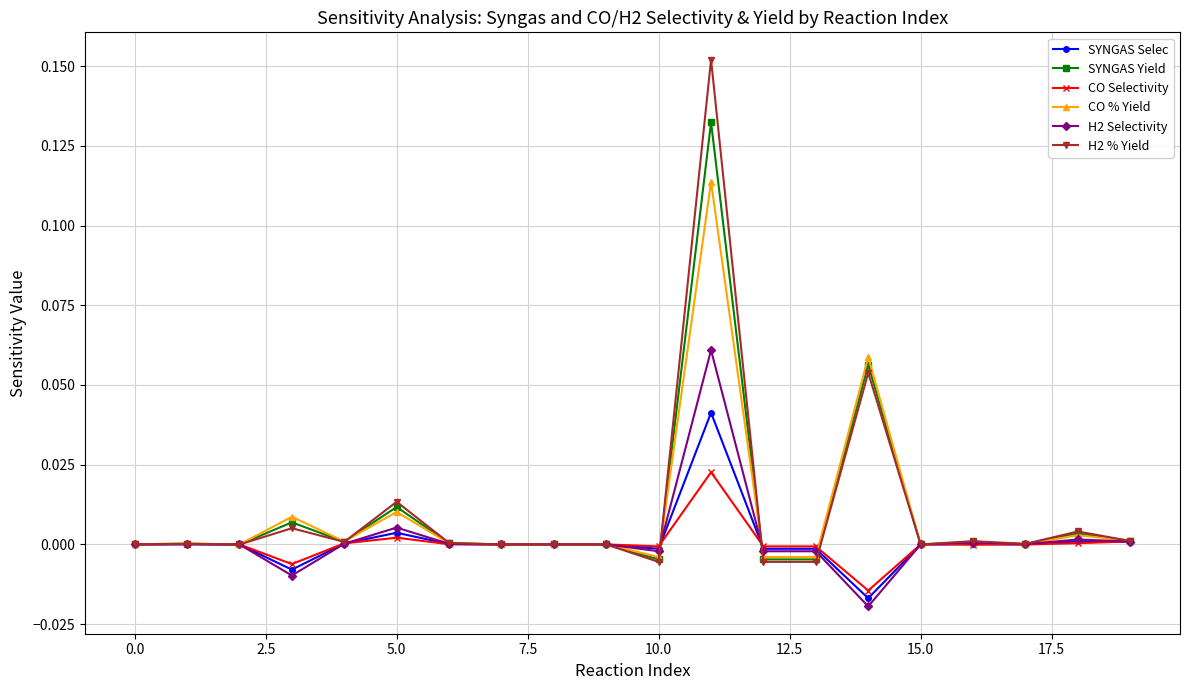

True or false: CO % Yield has more than 0 interior local peaks.

True